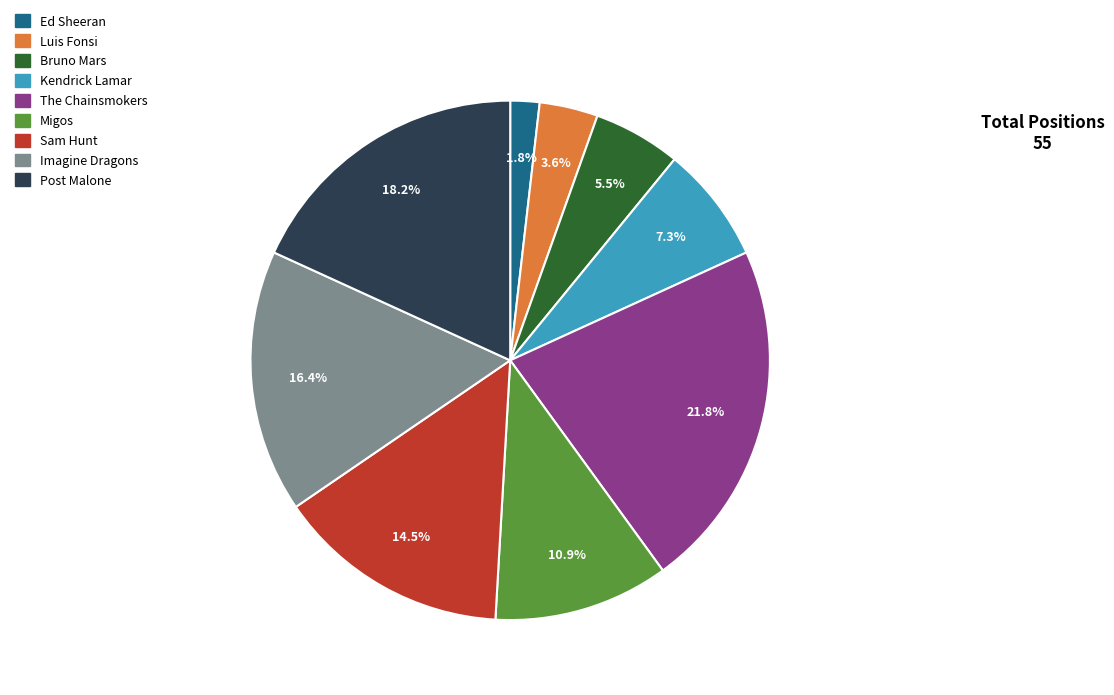

True or false: Luis Fonsi accounts for 4% of the total.

True